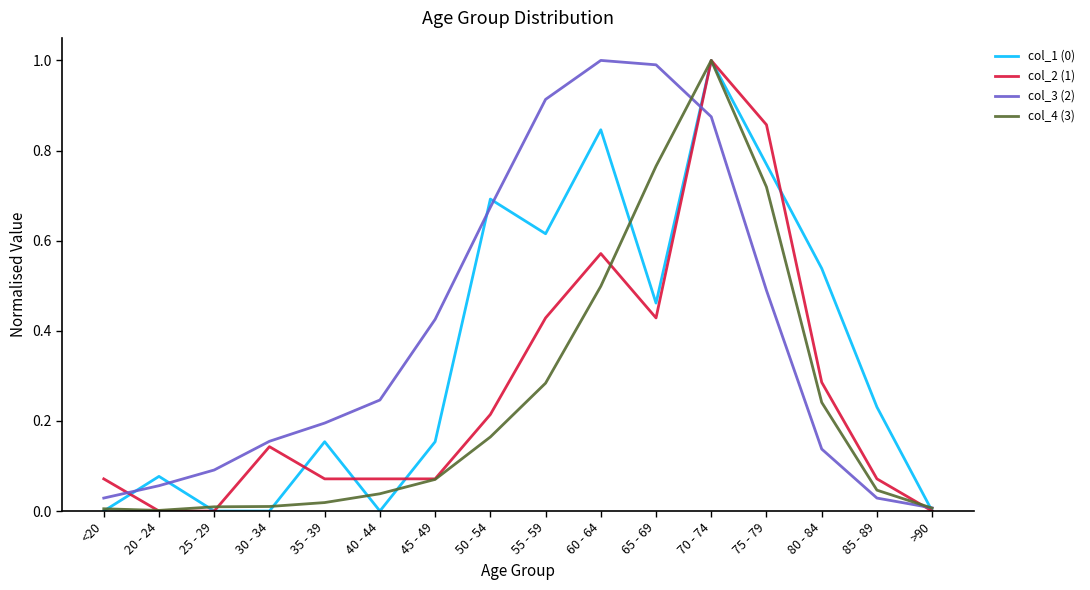

True or false: col_2 (1) has a value of 0.7 at 65 - 69.

False